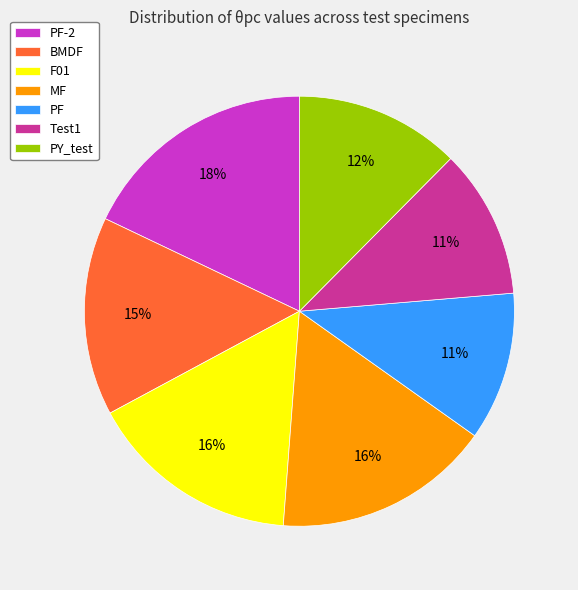

Between Test1 and MF, which is larger?

MF